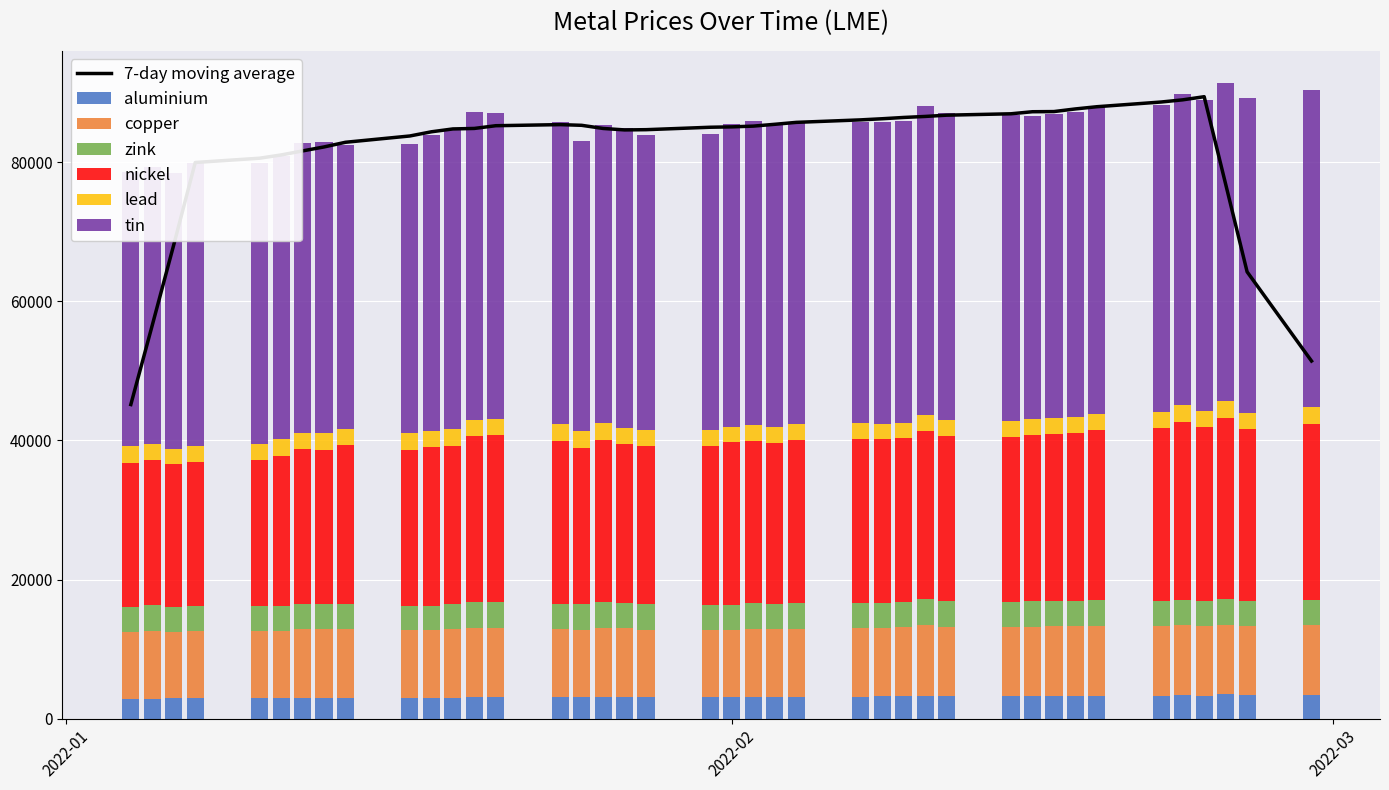

Which series has the widest spread of values?

tin